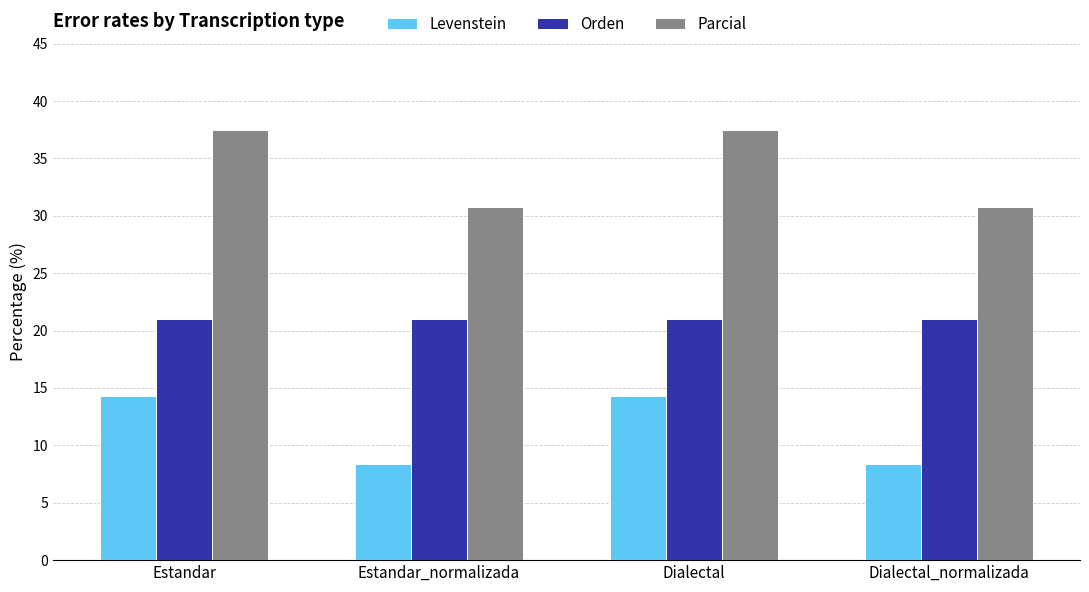

At Estandar_normalizada, list the series in order from smallest to largest.

Levenstein, Orden, Parcial